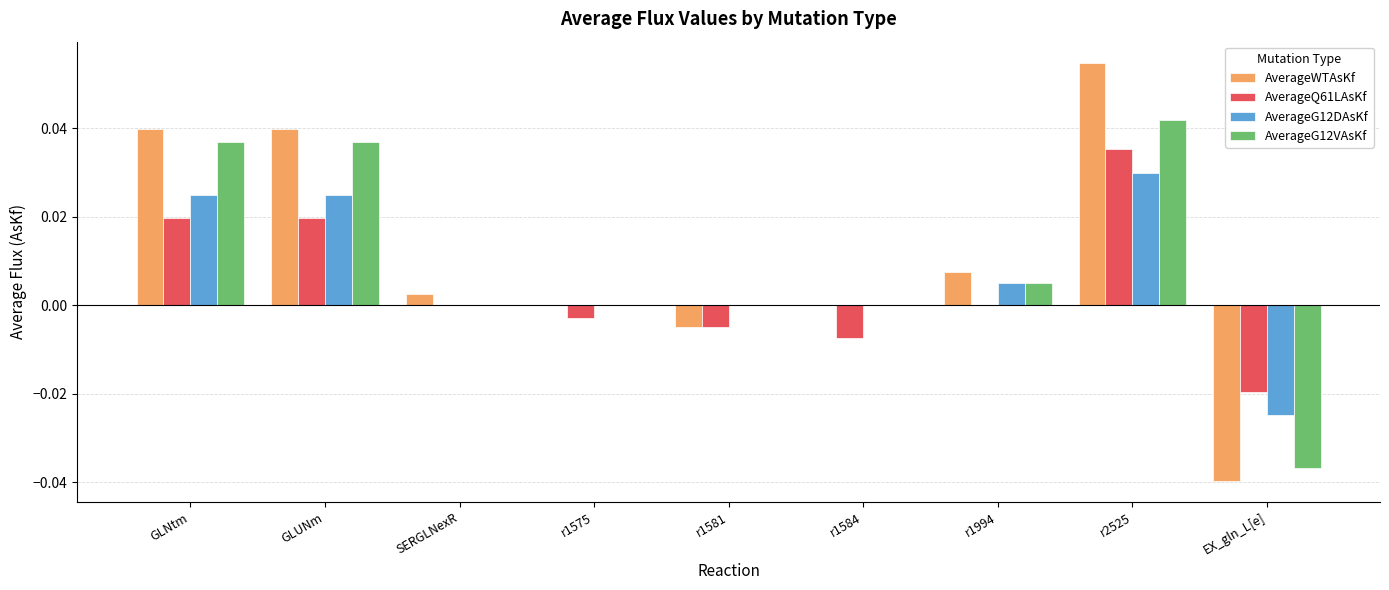

Which series has the largest range (max minus min)?

AverageWTAsKf